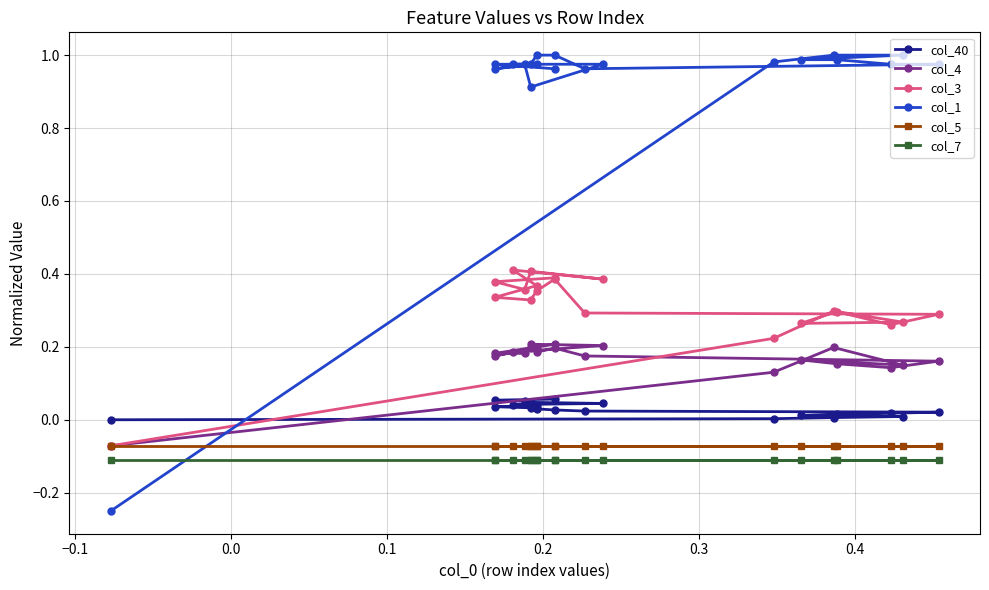

What are all the series names shown in the legend?

col_40, col_4, col_3, col_1, col_5, col_7